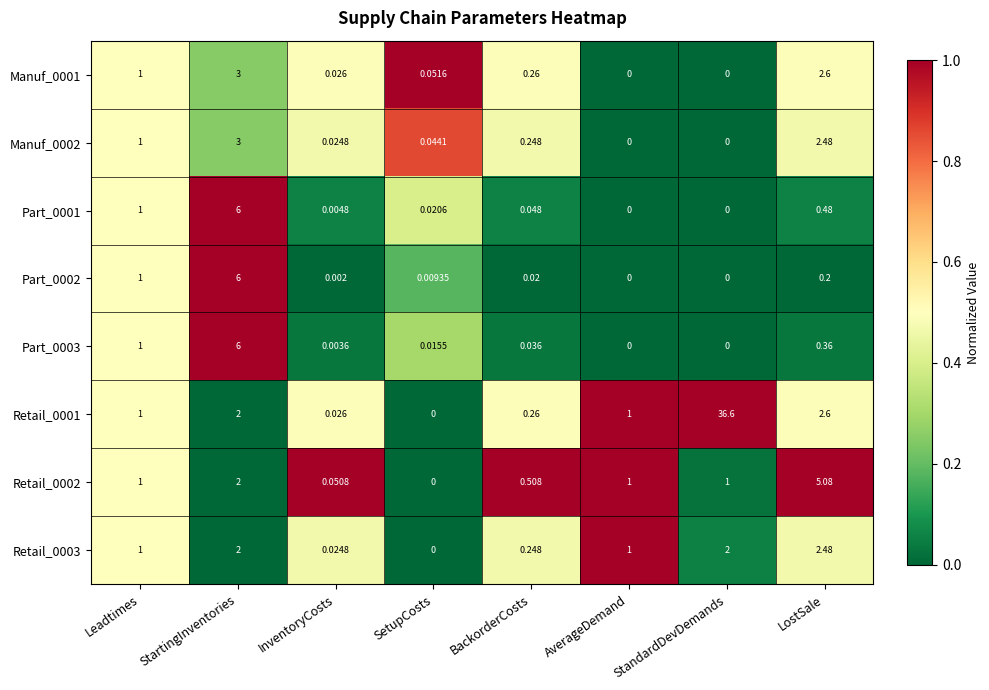

At which category is the sum across all series the highest?

StandardDevDemands